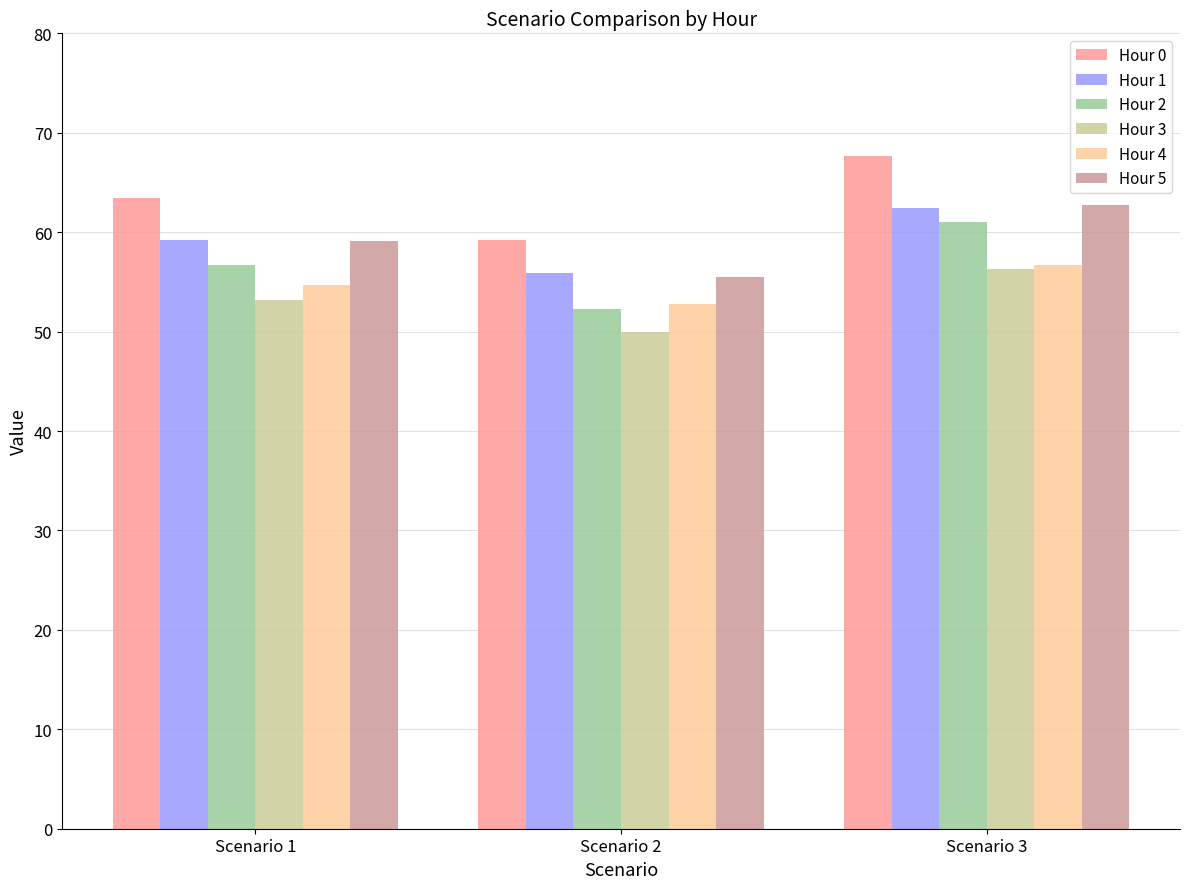

True or false: Hour 4 has a value of 56.7 at Scenario 3.

True